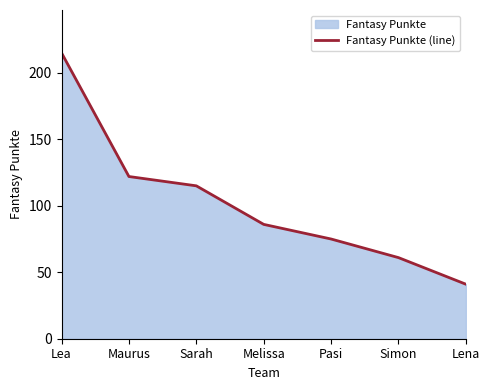

How many lines are shown in the chart?

1